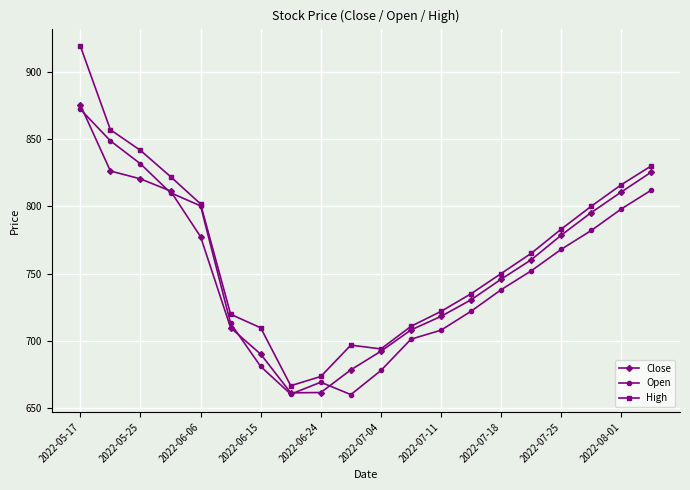

How many values in the Open series are below 752?

10